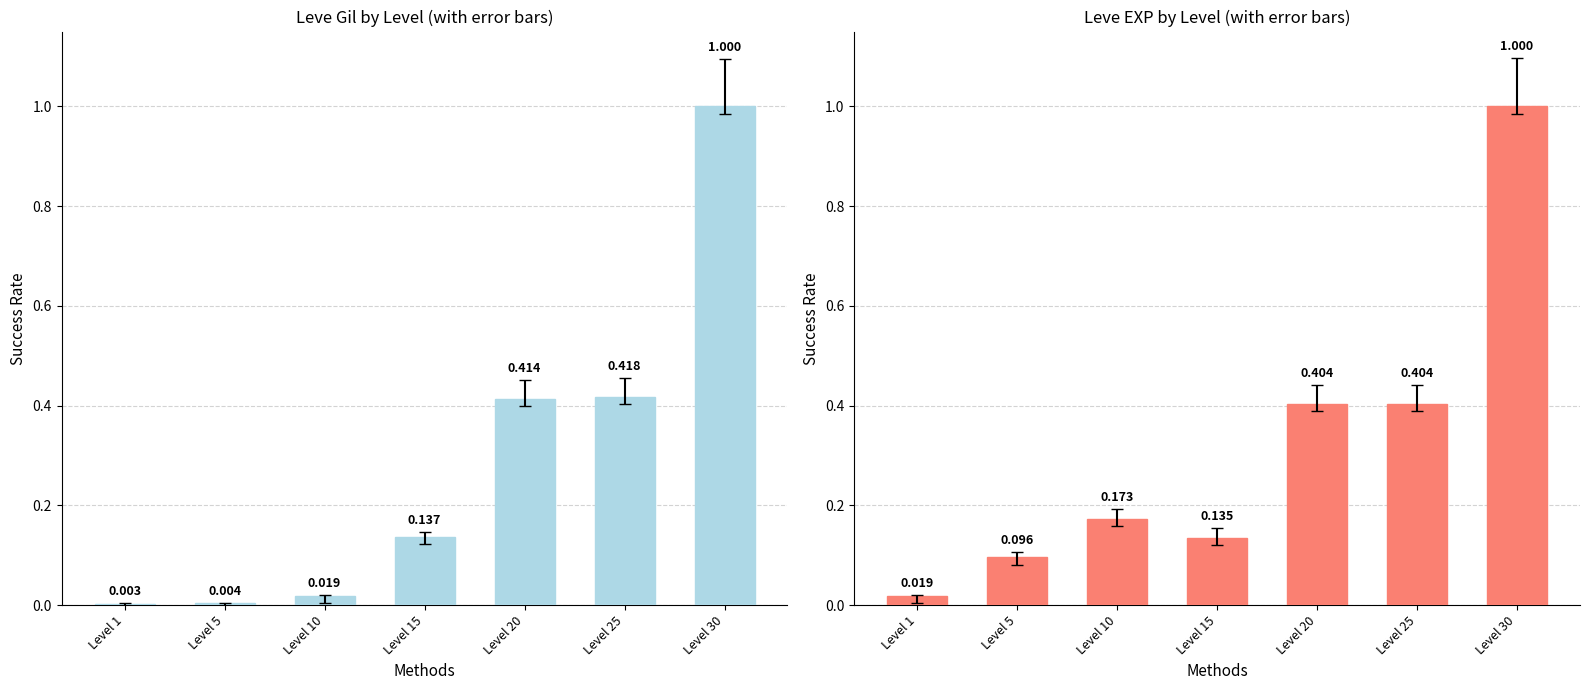

What is the value of the Leve EXP bar at the 6th from the left?

0.4